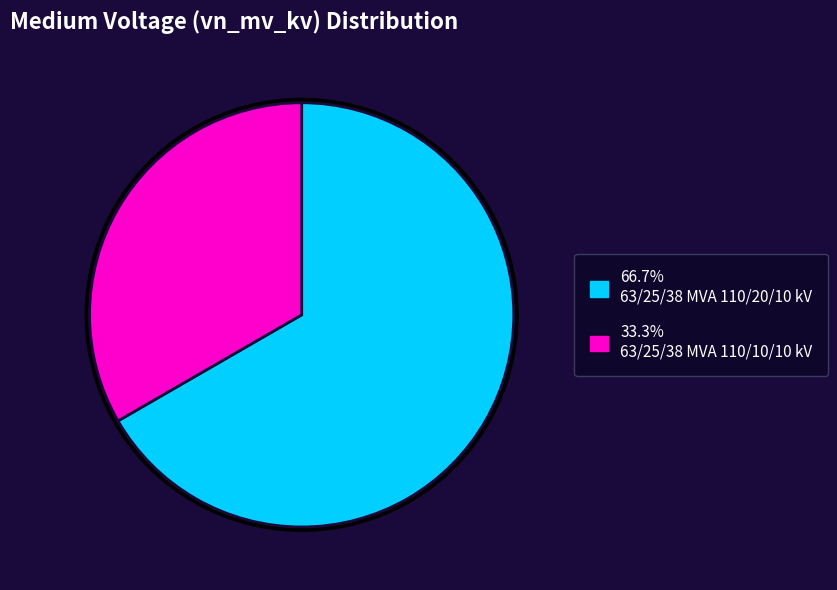

What percentage is the 63/25/38 MVA 110/10/10 kV slice, to the nearest percent?

33%